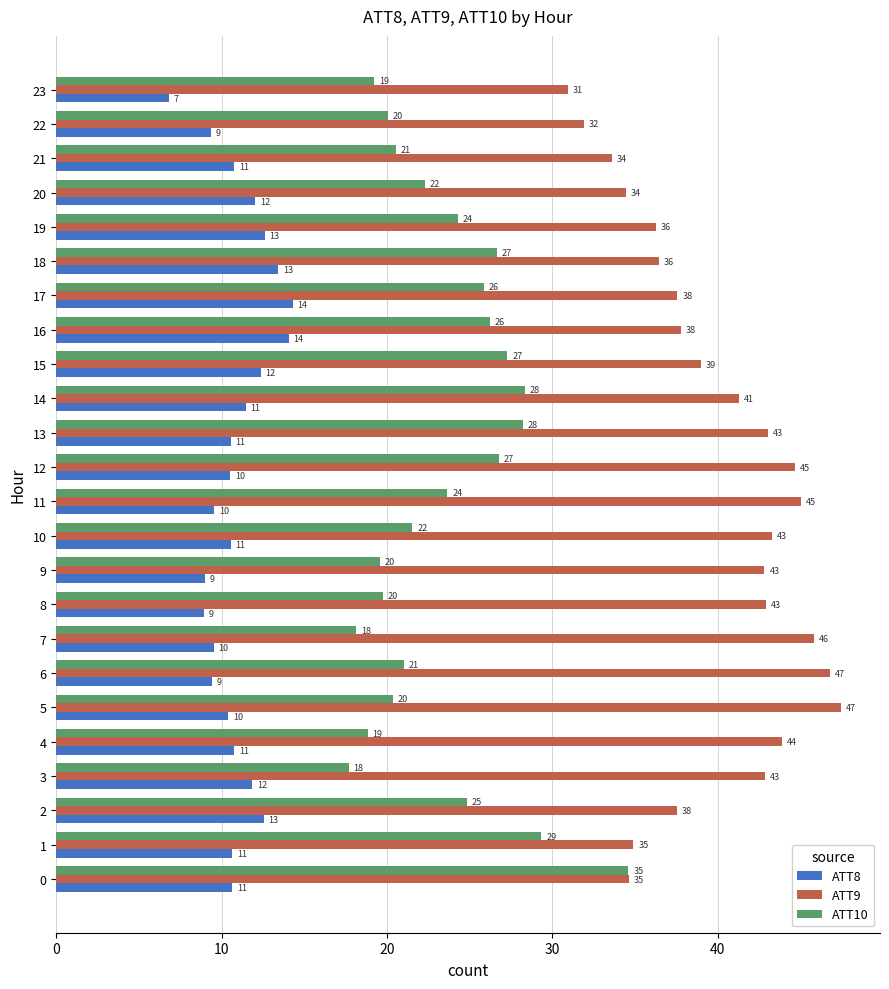

What are all the series names shown in the legend?

ATT8, ATT9, ATT10